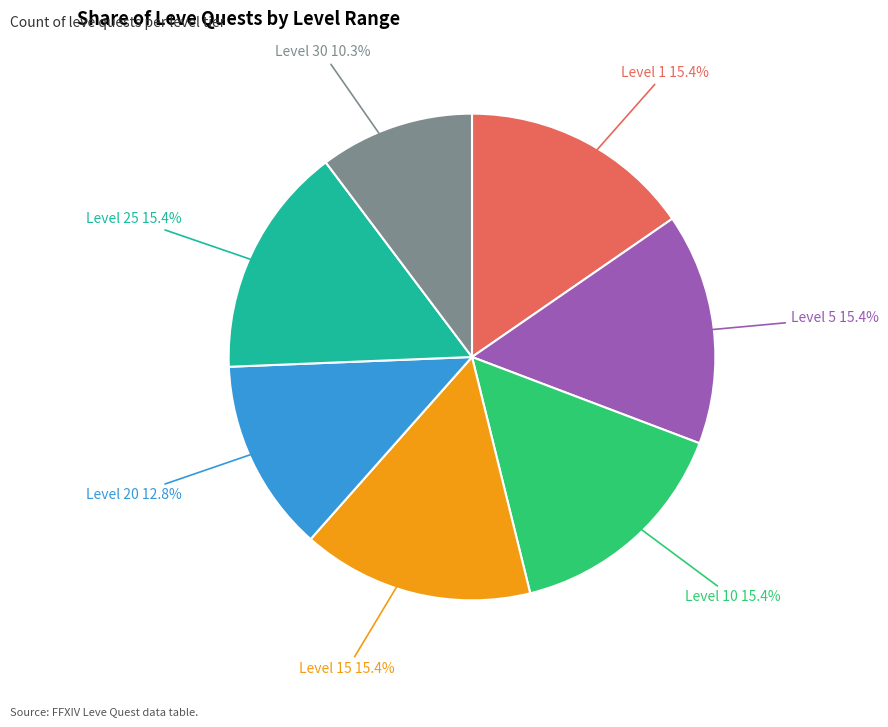

How many segments does this pie chart have?

7